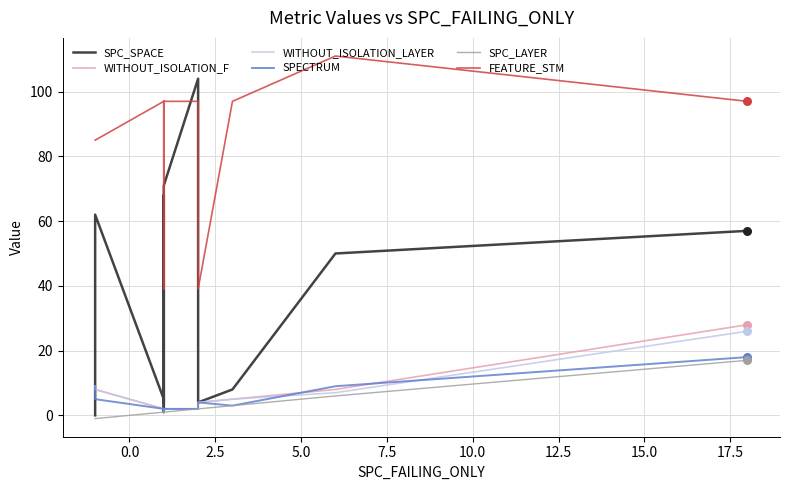

Which series contains the highest Y value?

FEATURE_STM